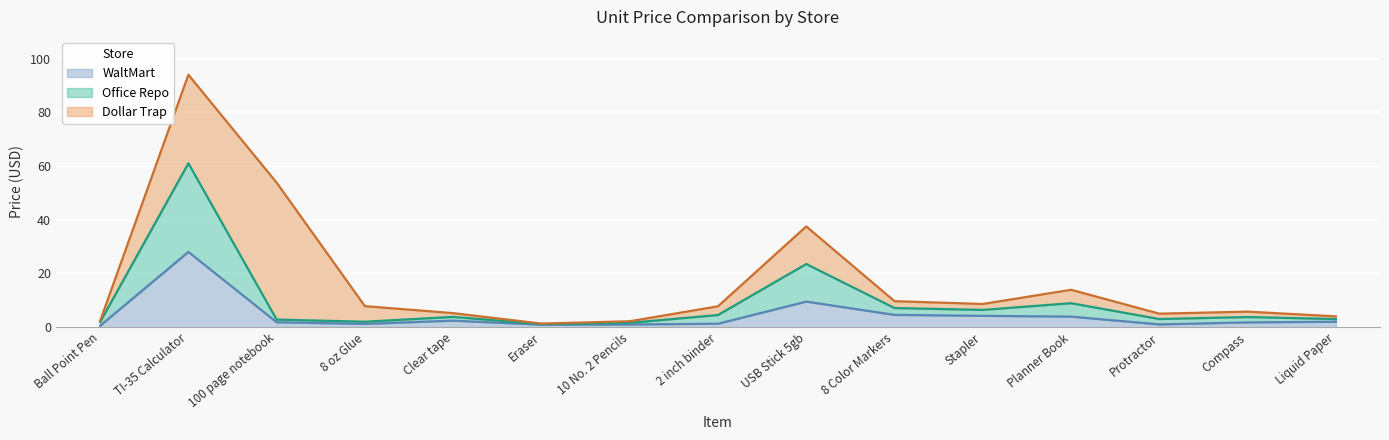

At which label does WaltMart first exceed 1?

TI-35 Calculator